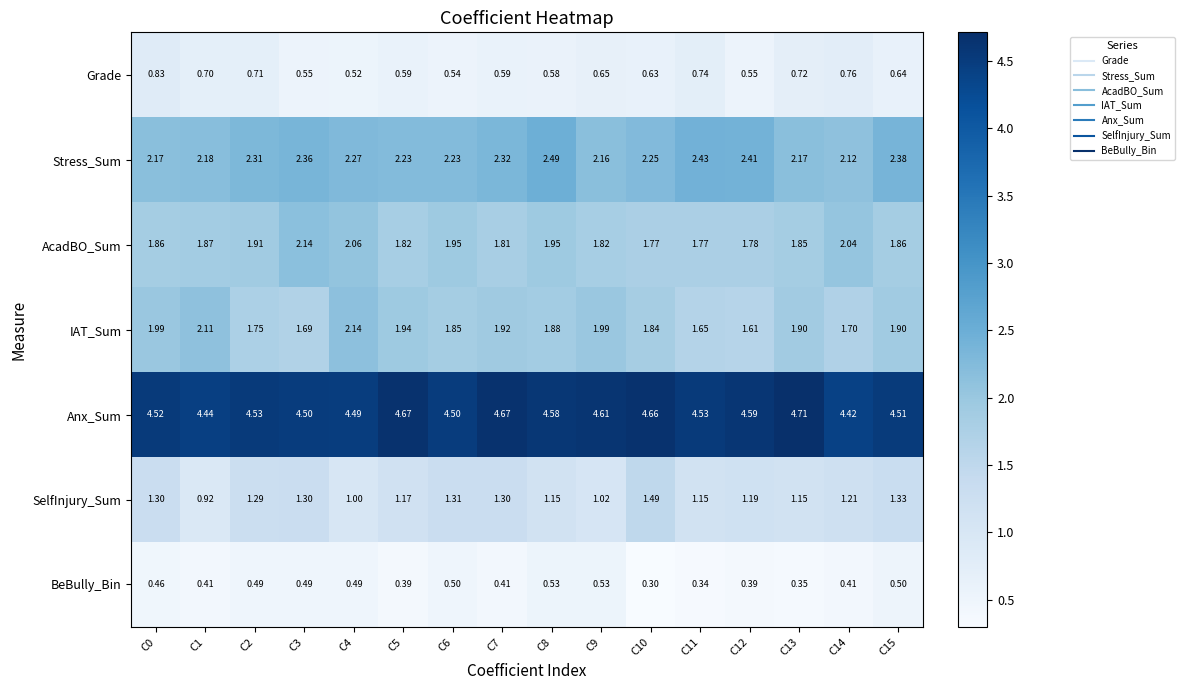

At which category is the sum across all series the highest?

C8